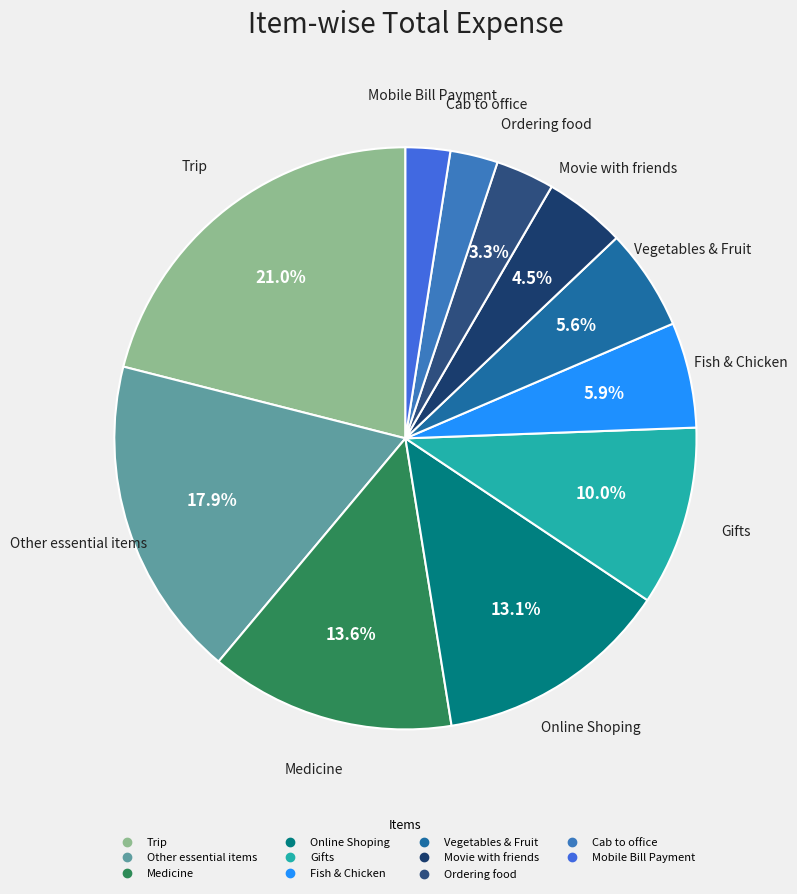

Does Ordering food represent more than half of the total?

No